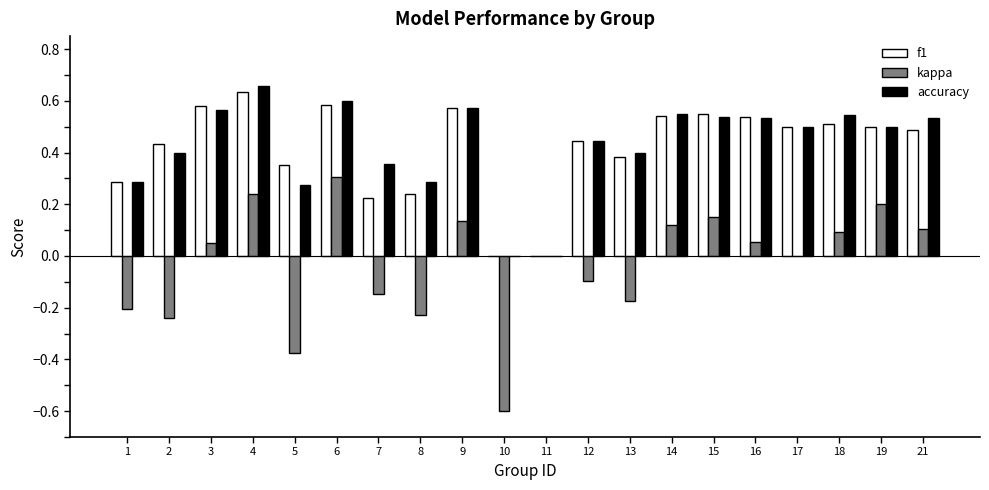

The value of accuracy at 16 is 0.5. True or false?

True